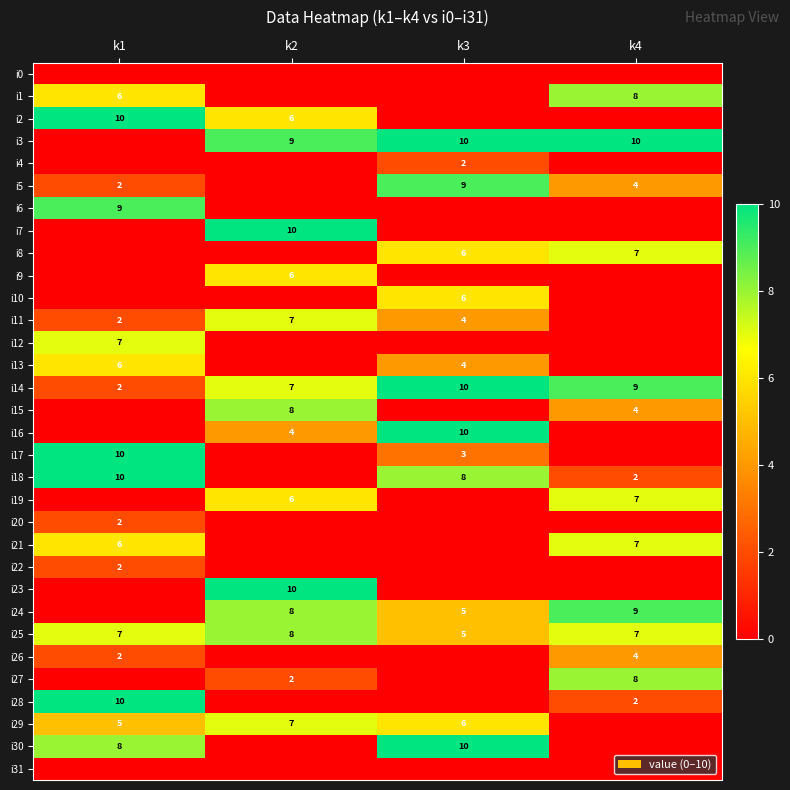

True or false: i22 has a value of 3 at k1.

False